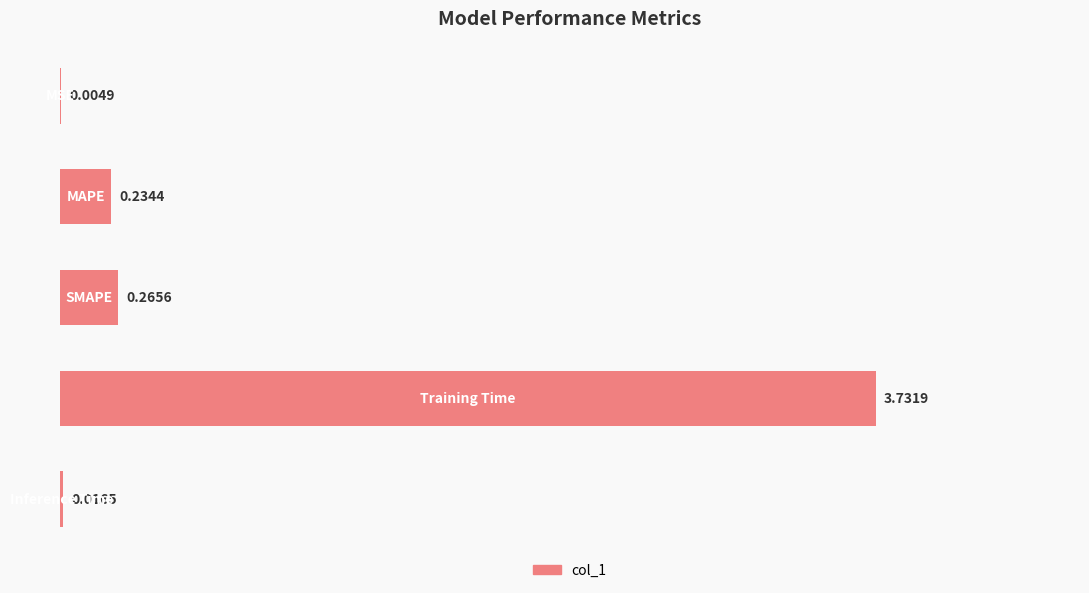

What is the sum of all values?

4.3